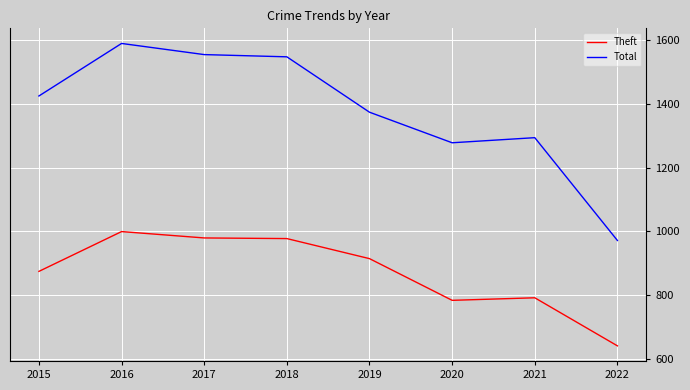

What is the difference between the highest and lowest values at 2020?

495